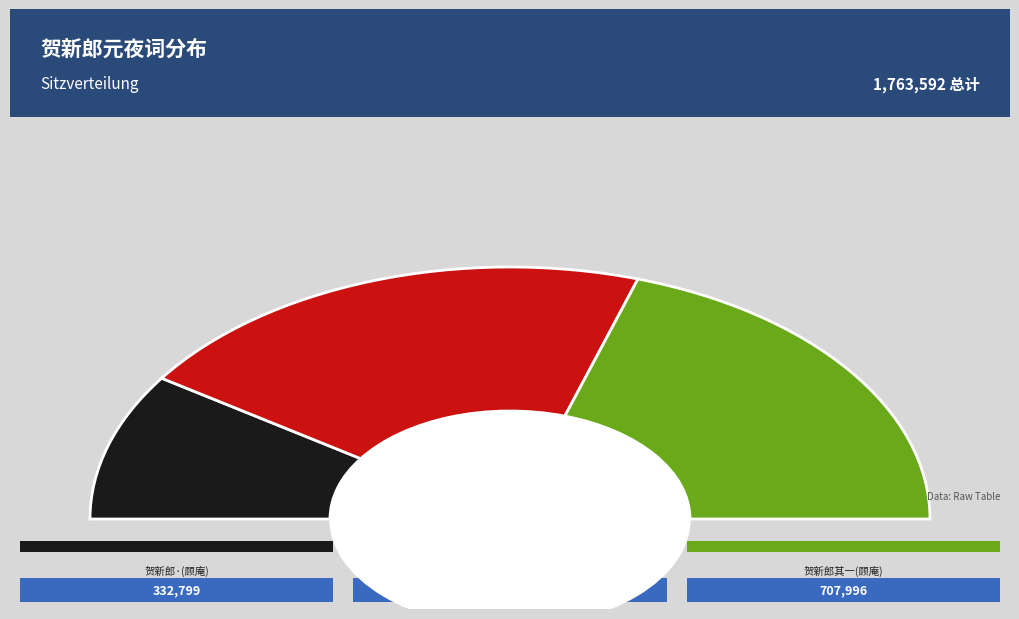

To the nearest percent, what is the difference between the largest and smallest slice percentages?

22%